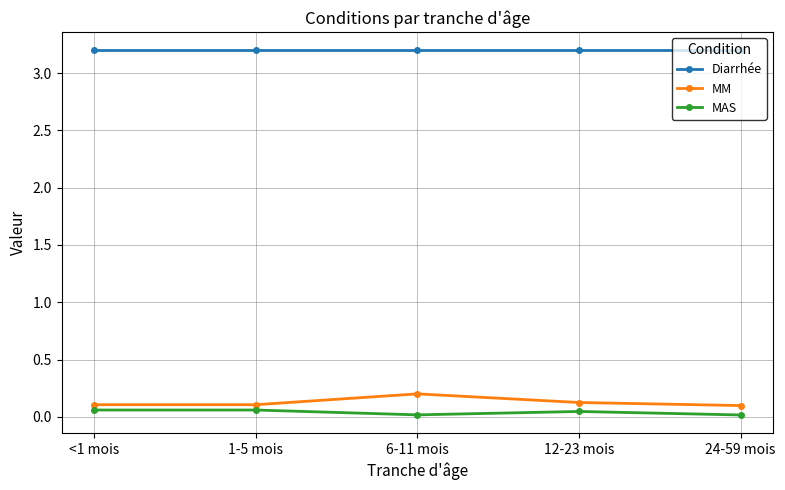

Which series has the largest total across all categories?

Diarrhée